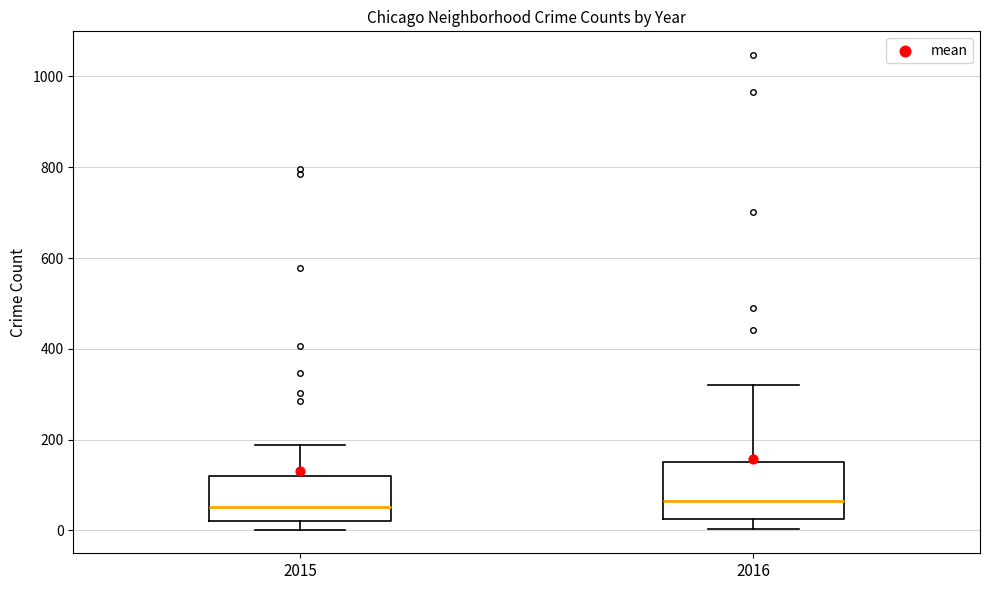

Where is the upper edge of the box at x = 2016 on the y-axis? The values are not printed on the chart, so give them approximately, as read against the axis.

160